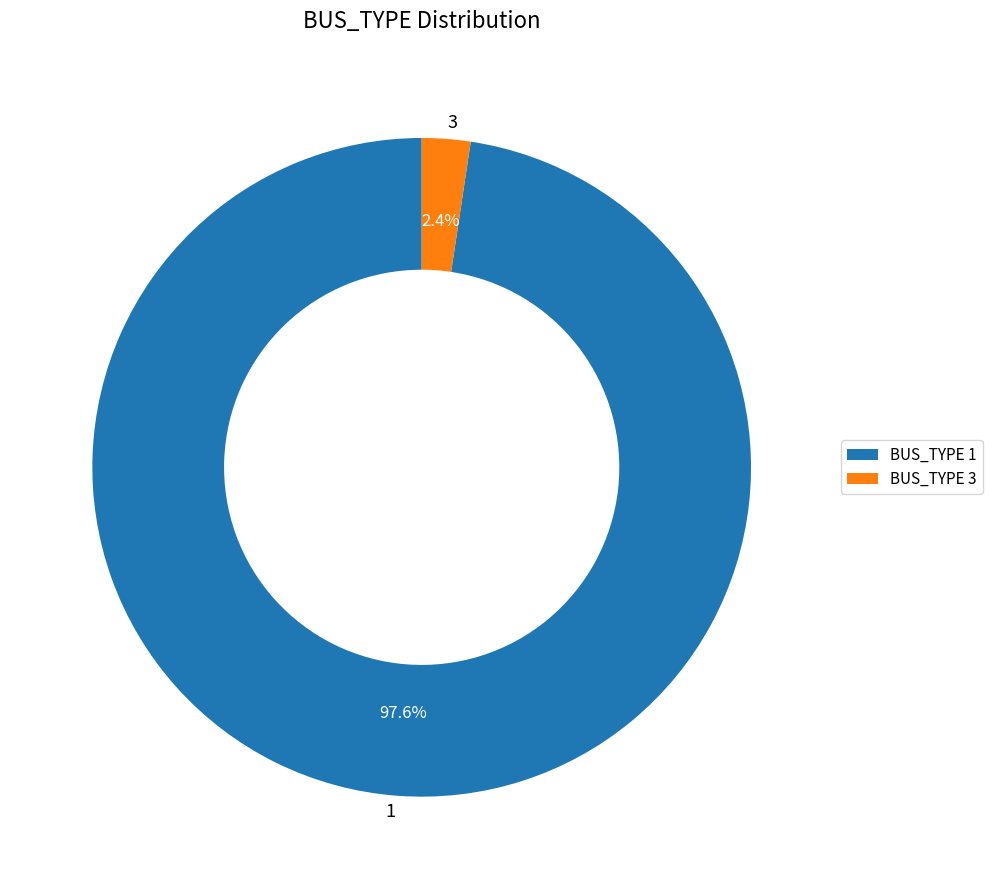

Is there any slice that represents more than half of the pie?

Yes